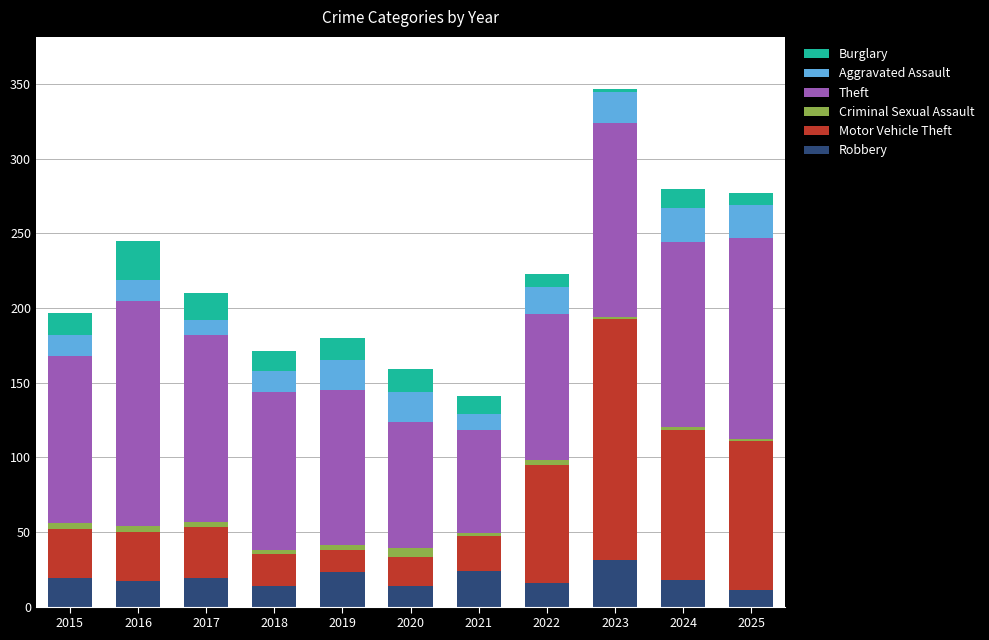

Is it true that Robbery equals 18 at 2023?

False